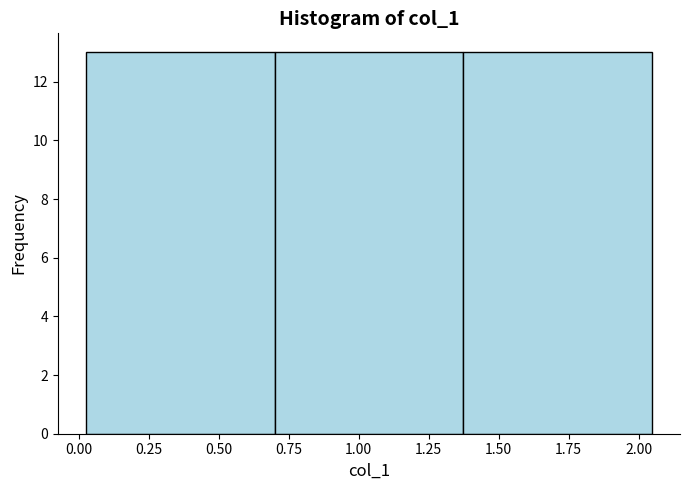

What is the height of the bar covering 1.35 to 2.05 on the x-axis? Neither the bar edges nor the heights are printed on the chart, so give them approximately, as read against the axes.

13